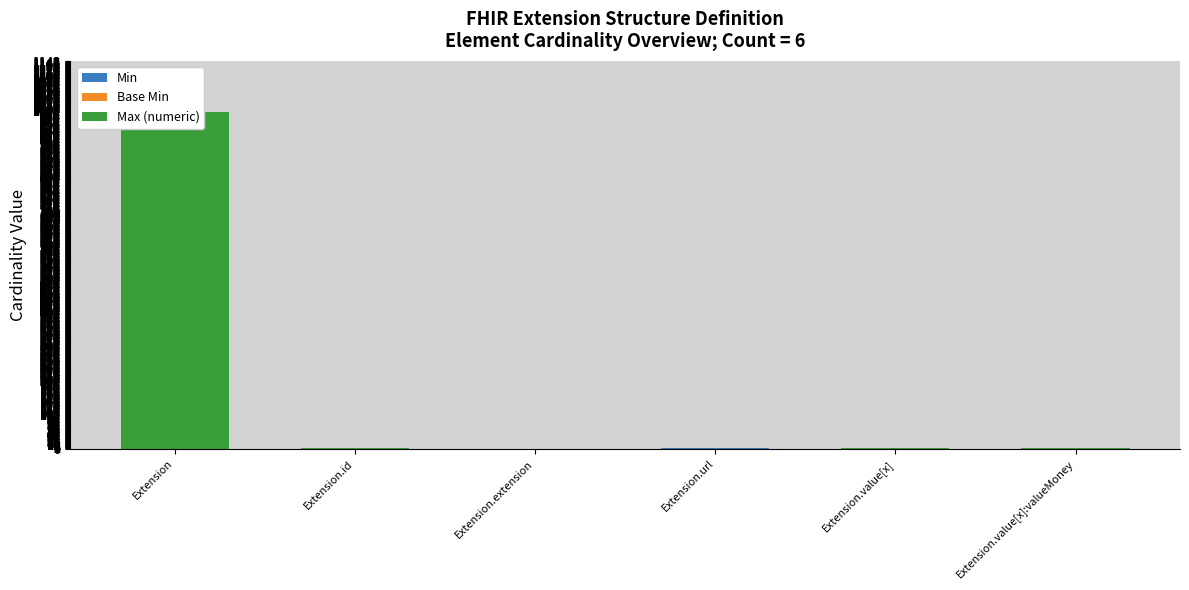

Which series has the widest spread of values?

Max (numeric)